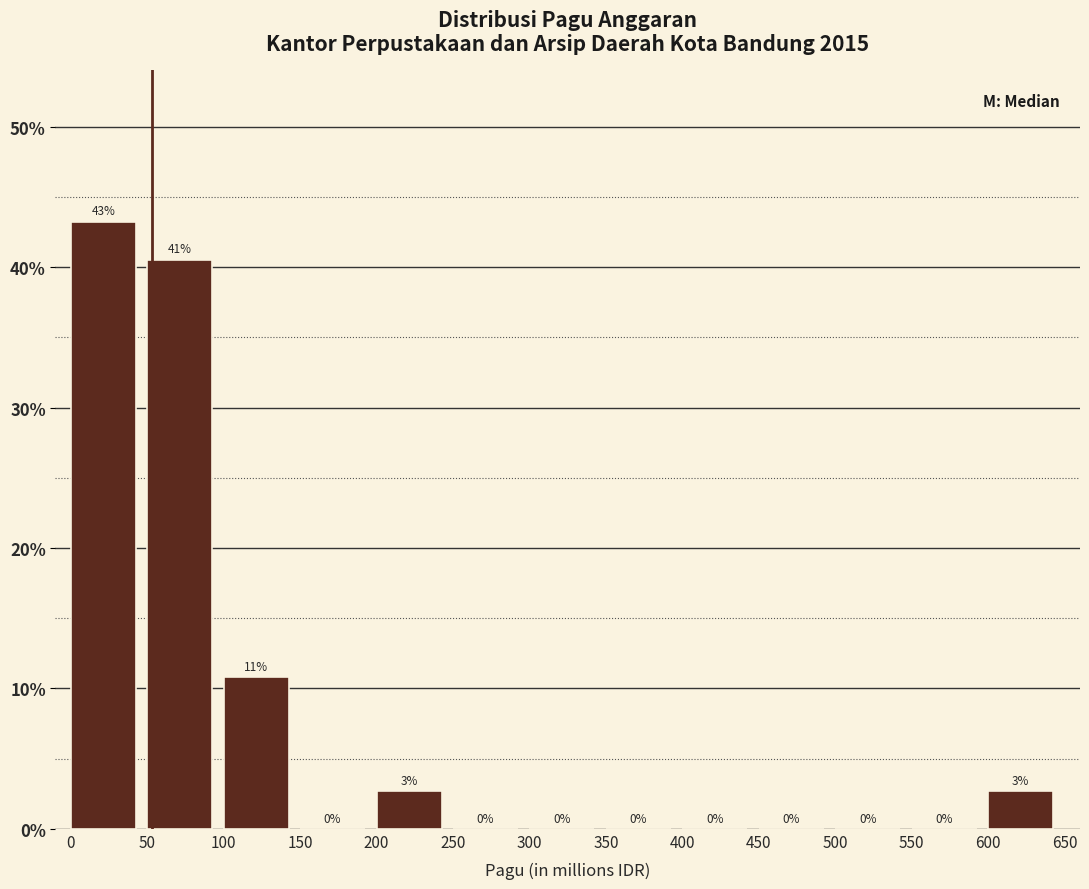

Which range on the x-axis has the tallest bar?

0 to 50